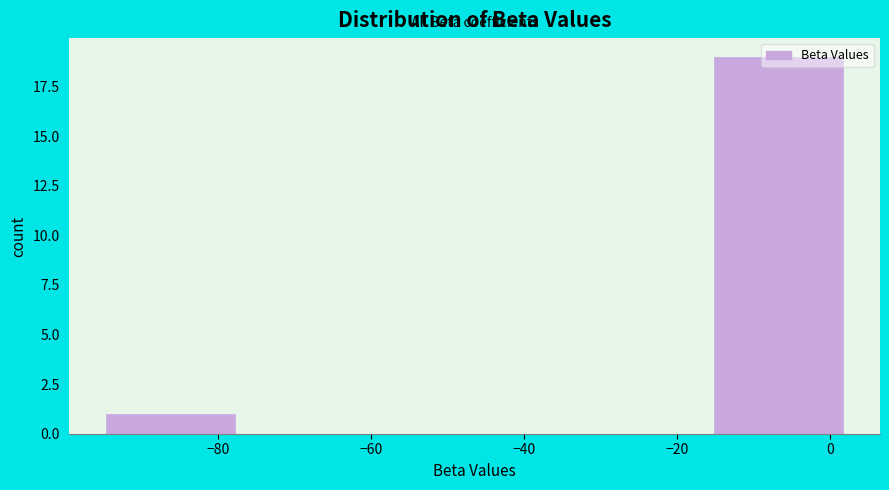

Reading left to right, transcribe this chart: for each bar, give the range it covers on the x-axis and its height. Neither the bar edges nor the heights are printed on the chart, so give them approximately, as read against the axes.

-96 to -76: 1
-76 to -56: 0
-56 to -36: 0
-36 to -16: 0
-16 to 4: 19